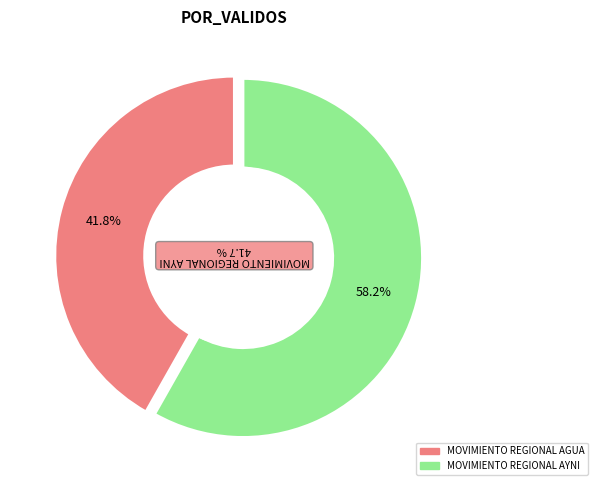

What percentage is the MOVIMIENTO REGIONAL AGUA slice, to the nearest percent?

42%